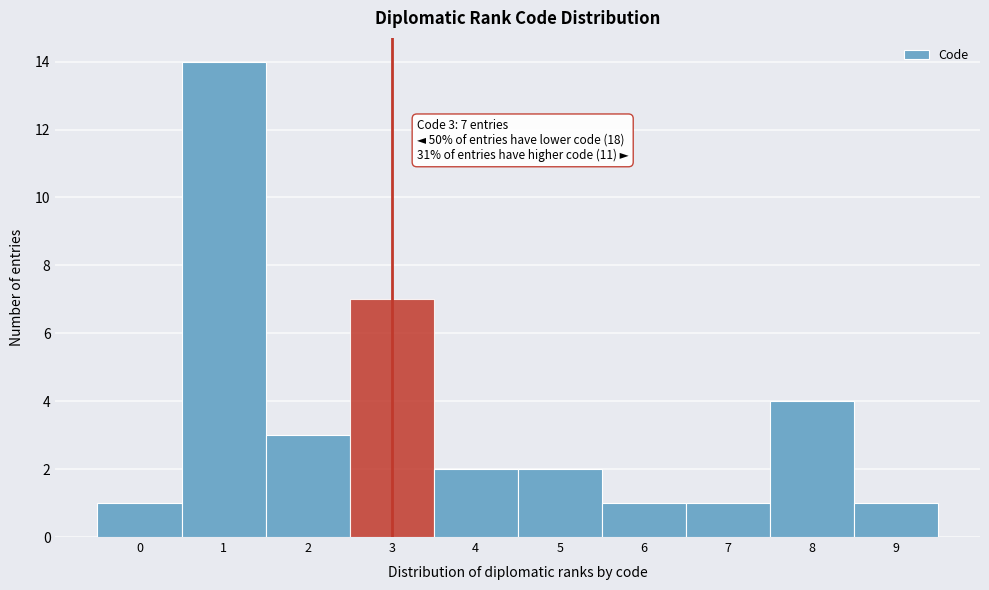

Over which range of the x-axis is the bar tallest?

0.5 to 1.5